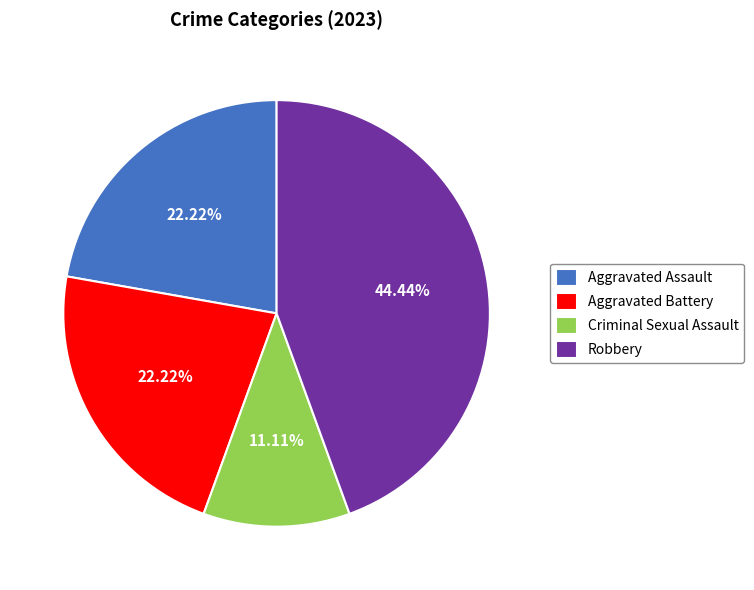

What percentage is the Aggravated Battery slice, to the nearest percent?

22%